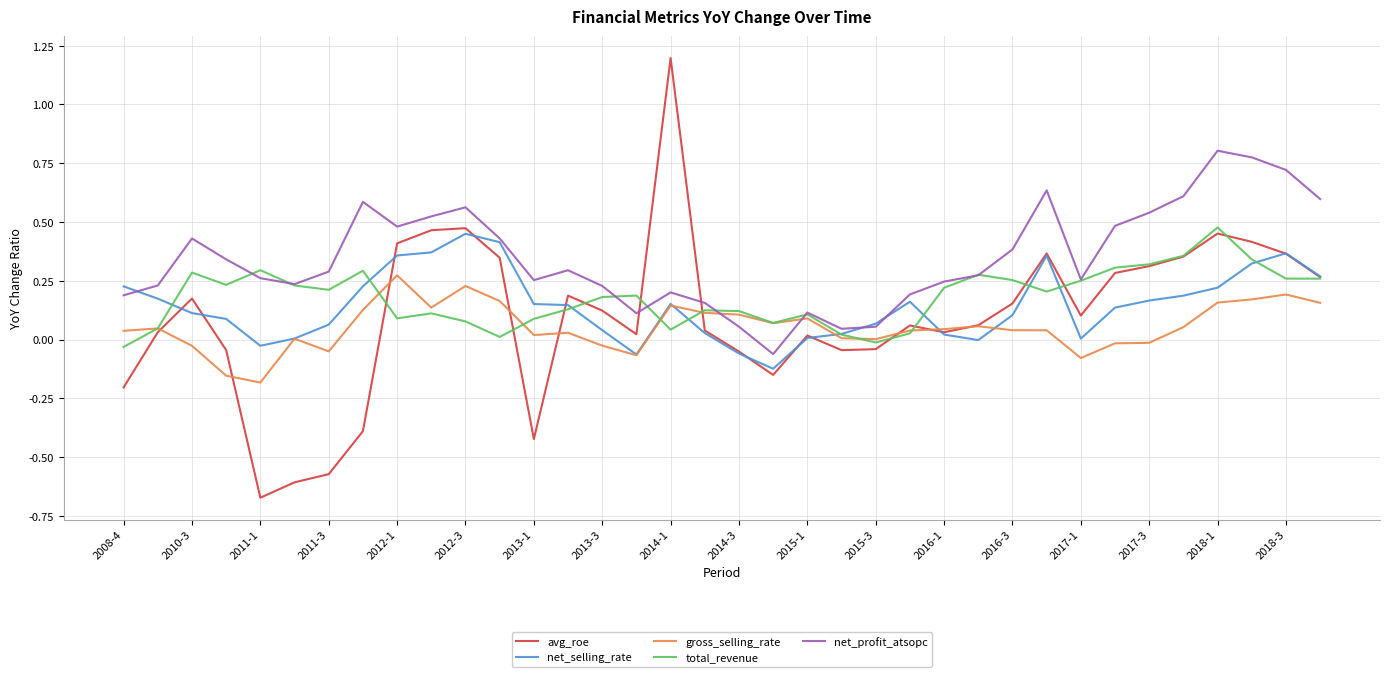

Which series has the largest total across all categories?

net_profit_atsopc